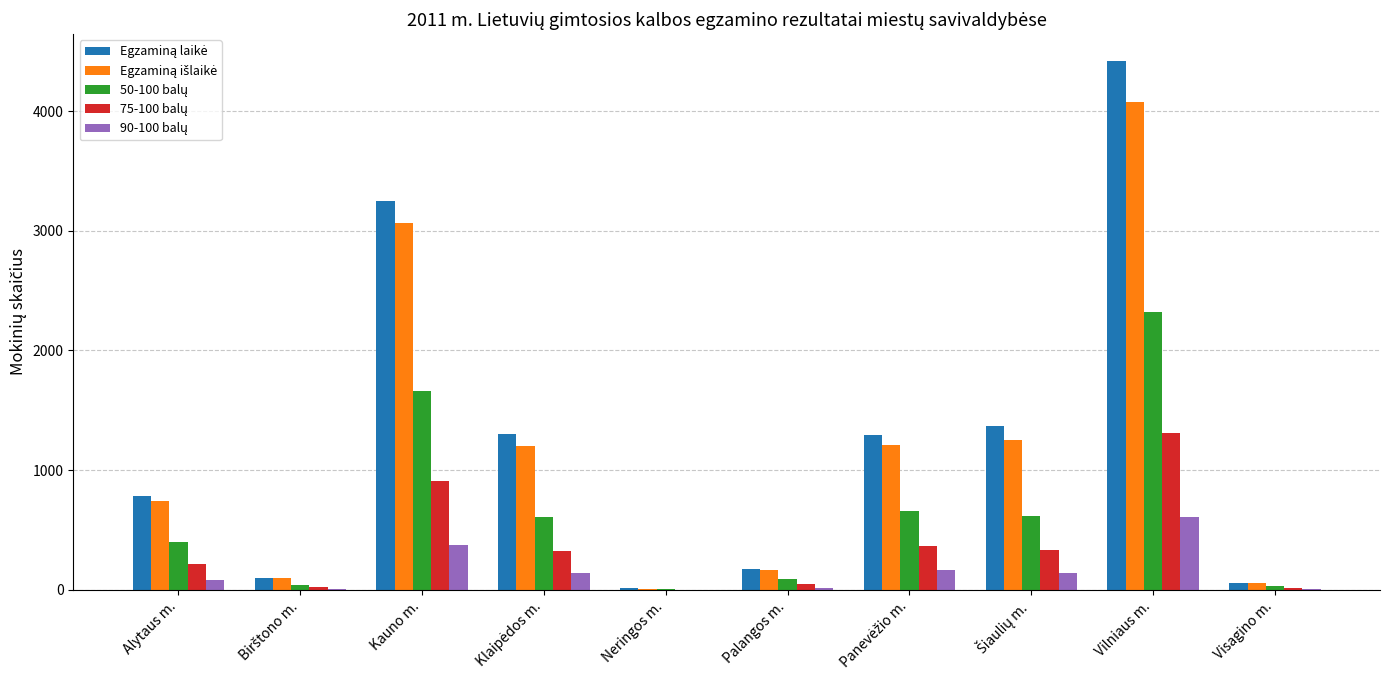

How many groups of bars are there?

10